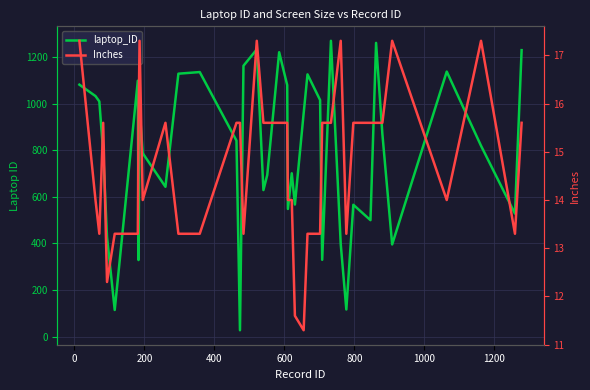

What are all the series names shown in the legend?

laptop_ID, Inches